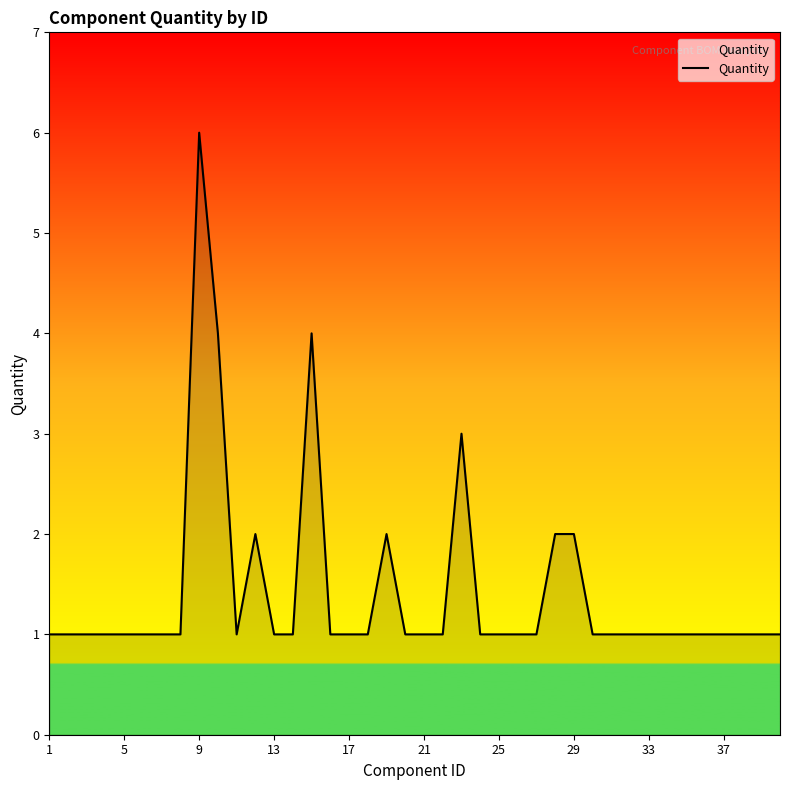

What is the maximum value shown in the chart?

6